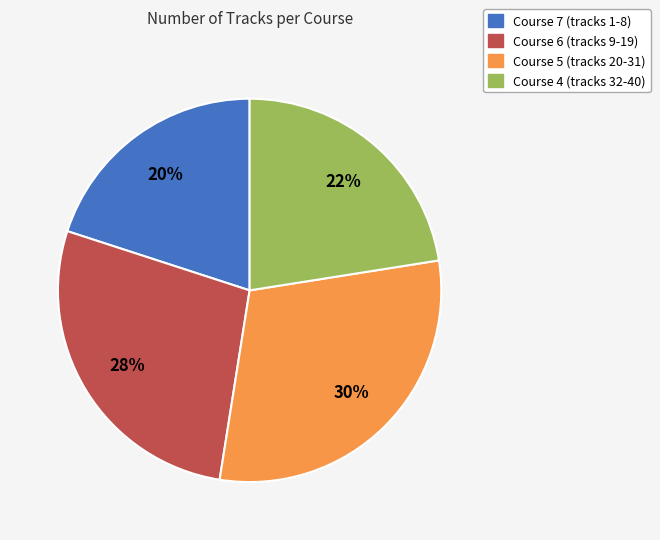

Rank the categories by value from highest to lowest.

Course 5, Course 6, Course 4, Course 7